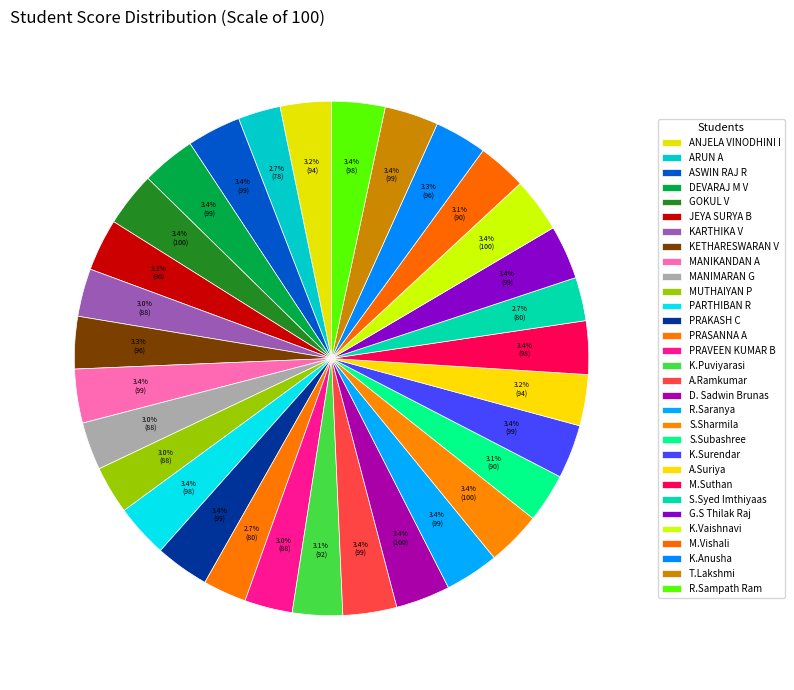

The PRAKASH C slice represents 1% of the pie. True or false?

False